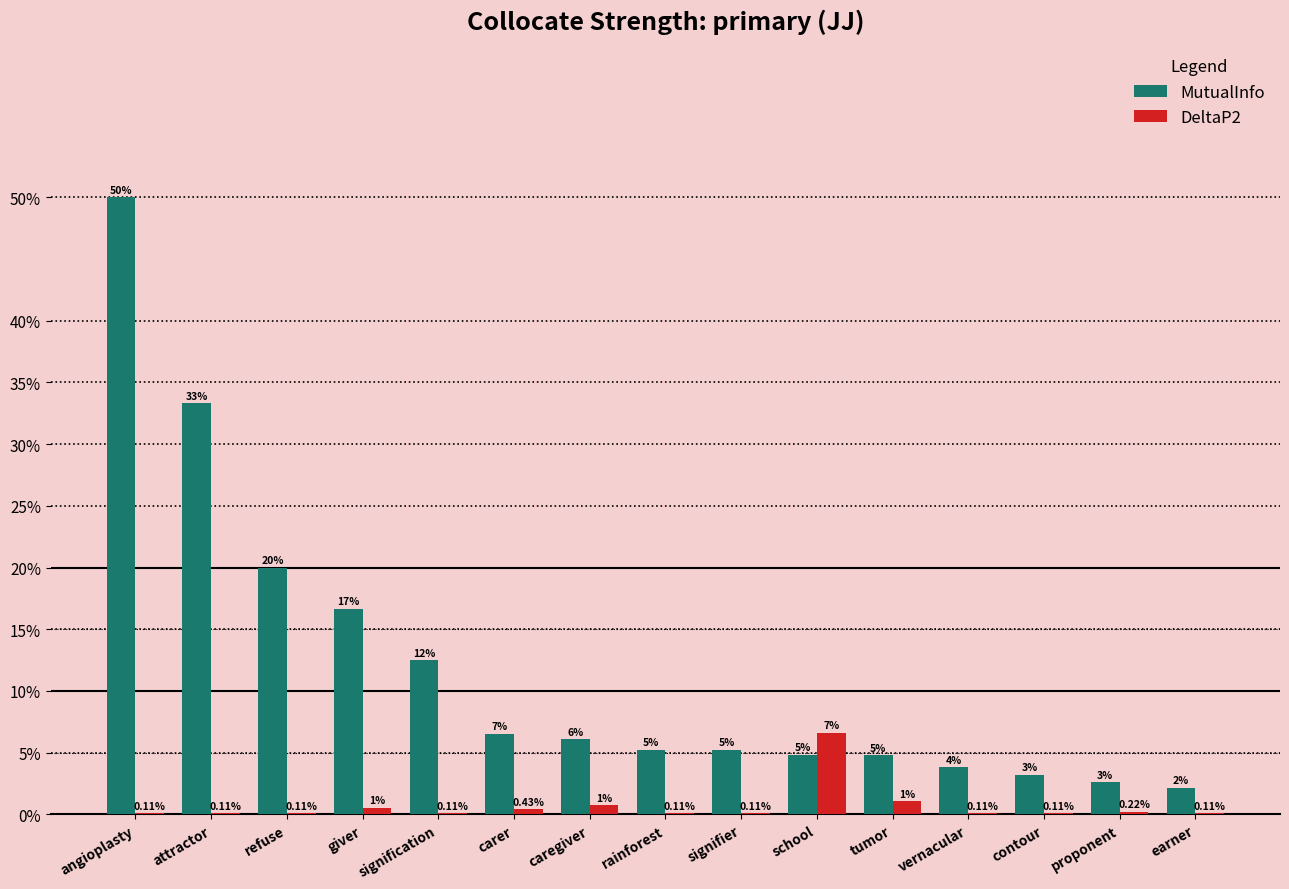

What are all the series names shown in the legend?

MutualInfo, DeltaP2